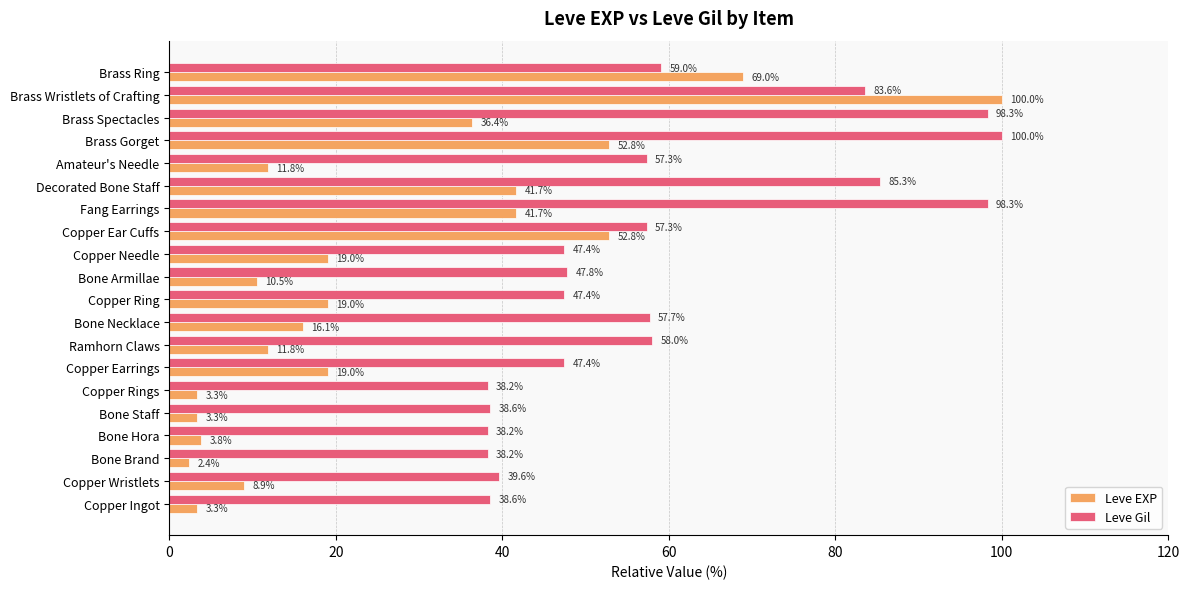

What is the sum of the Leve EXP values at Copper Rings and Ramhorn Claws?

15.1